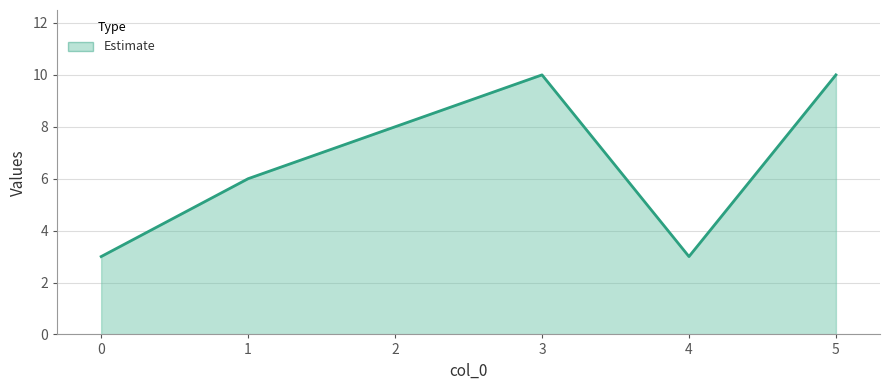

What is the sum of all values?

40